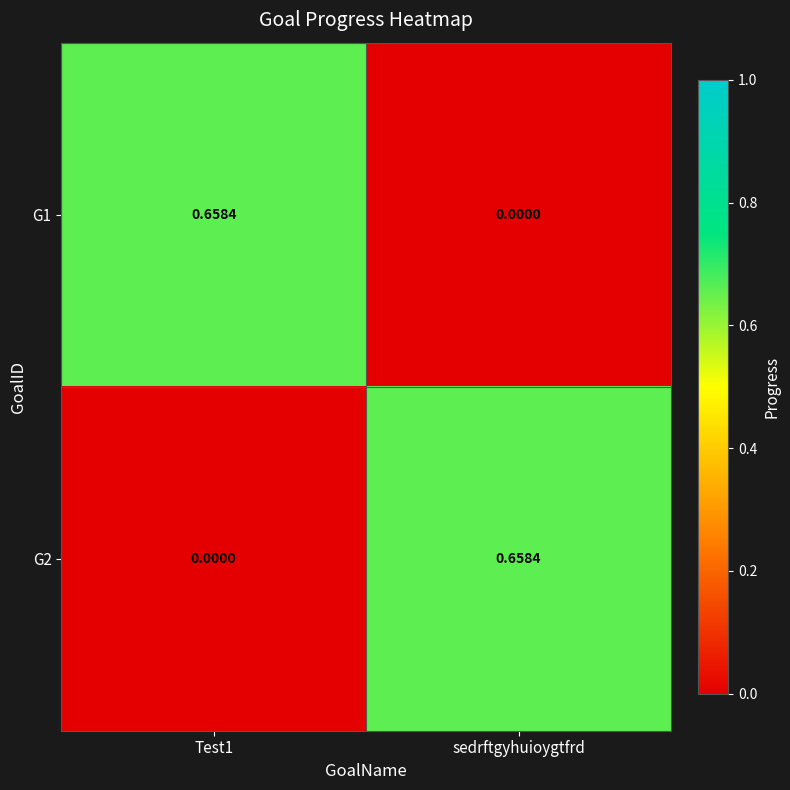

Where is G1 nearest to the value 0?

sedrftgyhuioygtfrd